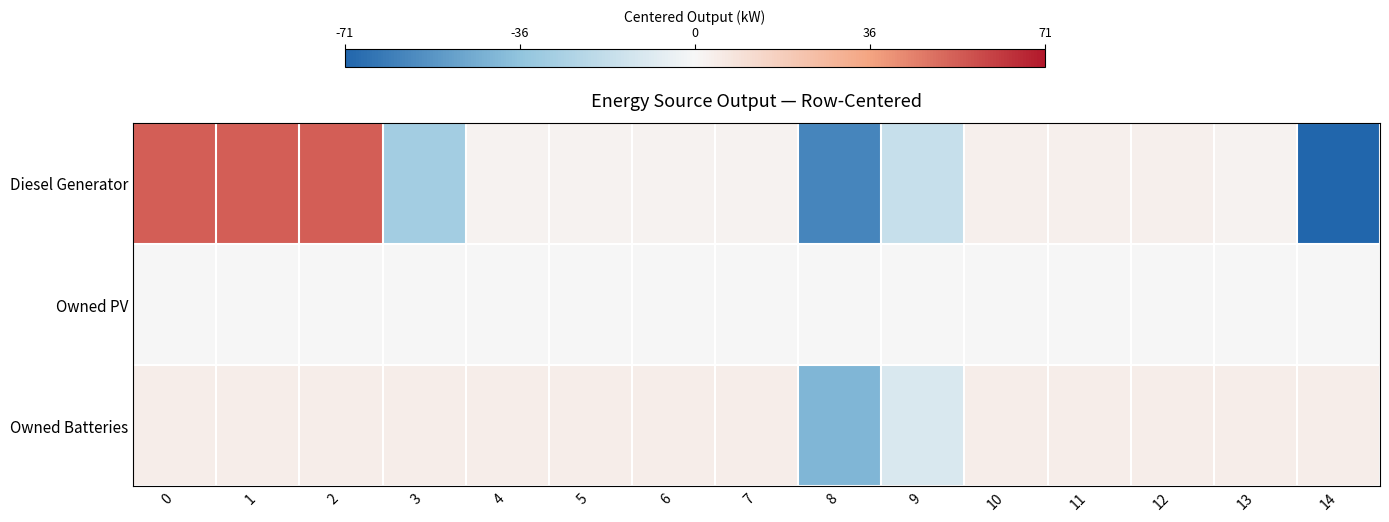

List the series in order of their peak value, highest first.

Diesel Generator, Owned Batteries, Owned PV